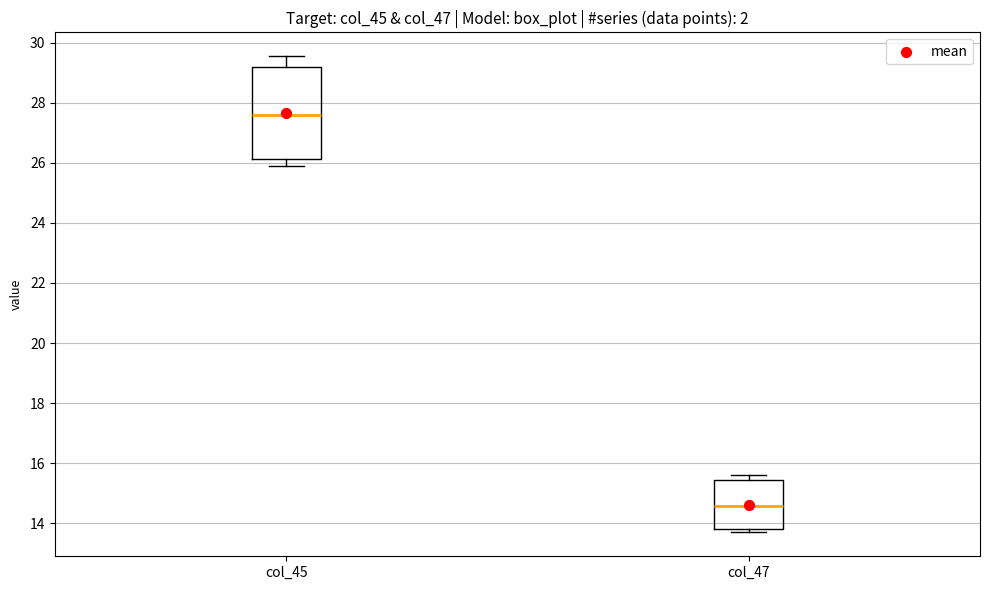

Comparing the boxes themselves (not the whiskers), which one is the tallest?

col_45